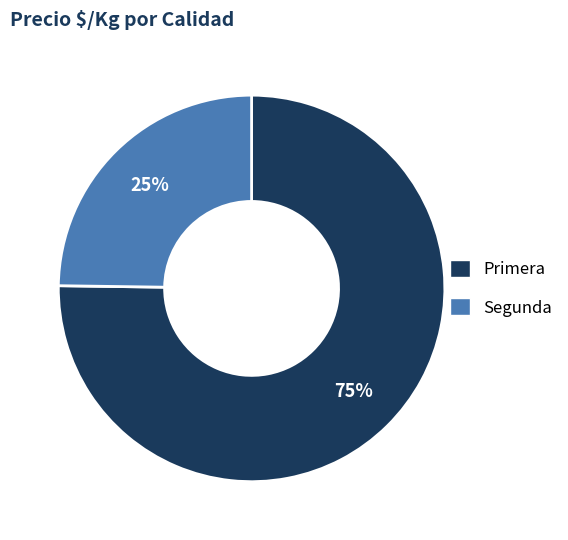

Do Segunda and Primera together represent more than half of the pie?

Yes